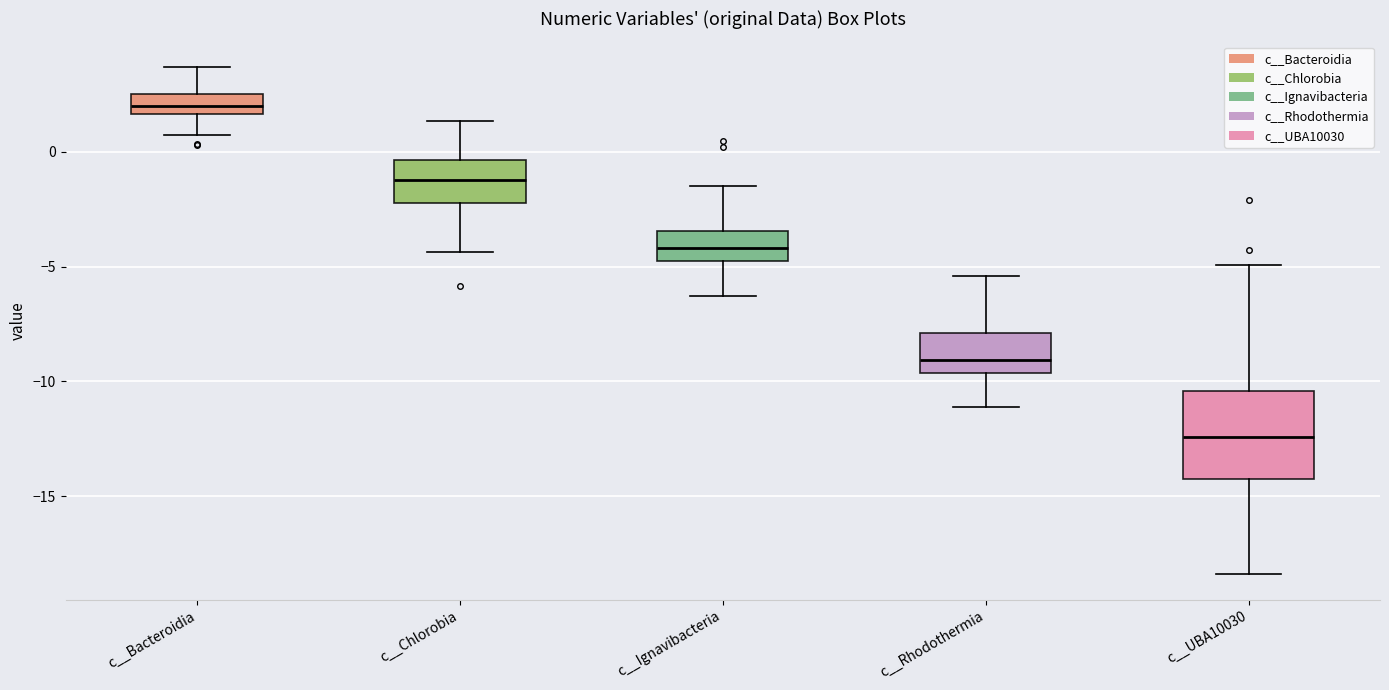

Reading left to right, transcribe this box plot: for each box, give where its median line is, the range the box spans, and where its two whiskers end, as read against the y-axis. The values are not printed on the chart, so give them approximately, as read against the axis.

c__Bacteroidia: median 2.0, box 1.5 to 2.5, whiskers 0.5 to 3.5
c__Chlorobia: median -1.0, box -2.0 to -0.5, whiskers -4.5 to 1.5
c__Ignavibacteria: median -4.0, box -5.0 to -3.5, whiskers -6.5 to -1.5
c__Rhodothermia: median -9.0, box -9.5 to -8.0, whiskers -11.0 to -5.5
c__UBA10030: median -12.5, box -14.5 to -10.5, whiskers -18.5 to -5.0